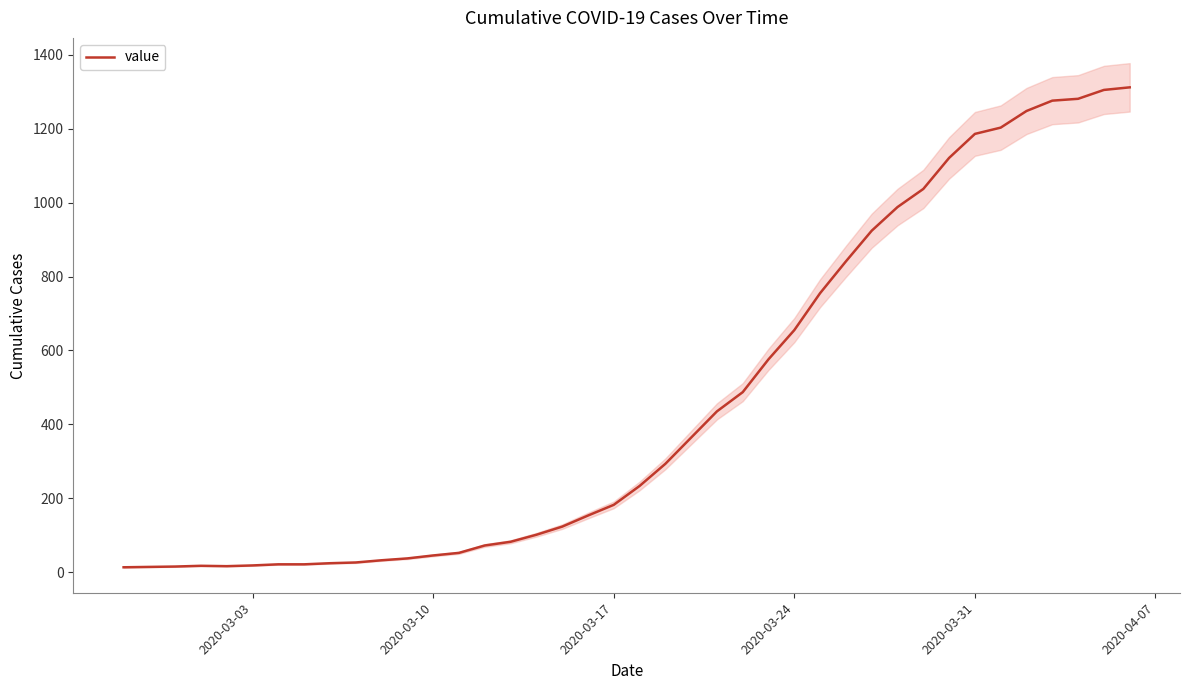

How many lines are shown in the chart?

1